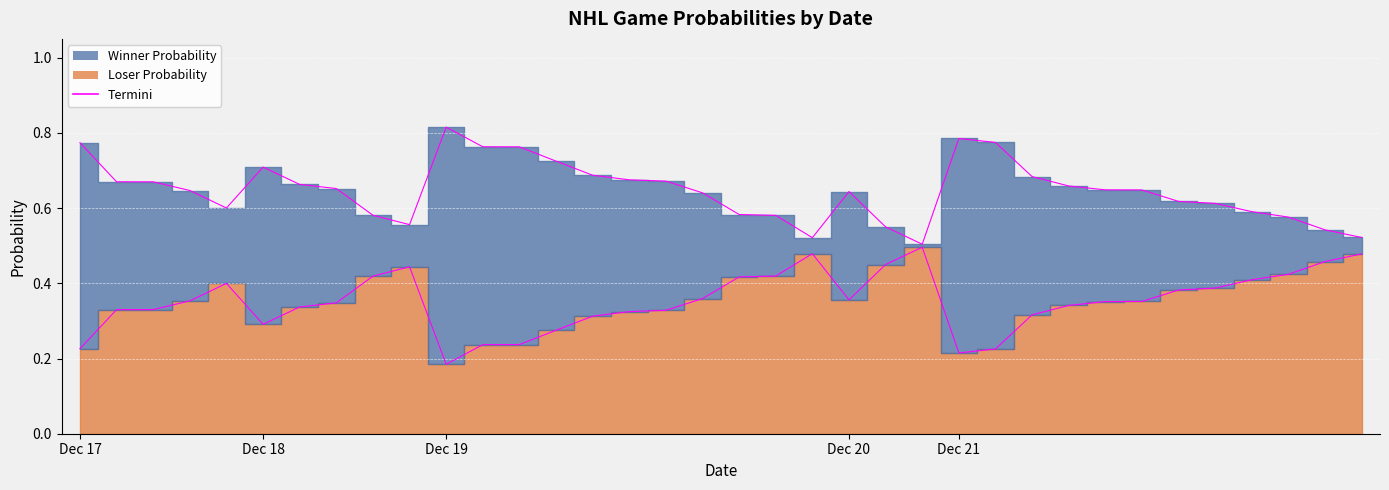

True or false: Loser Probability has a value of 0.6 at Dec 20.

False